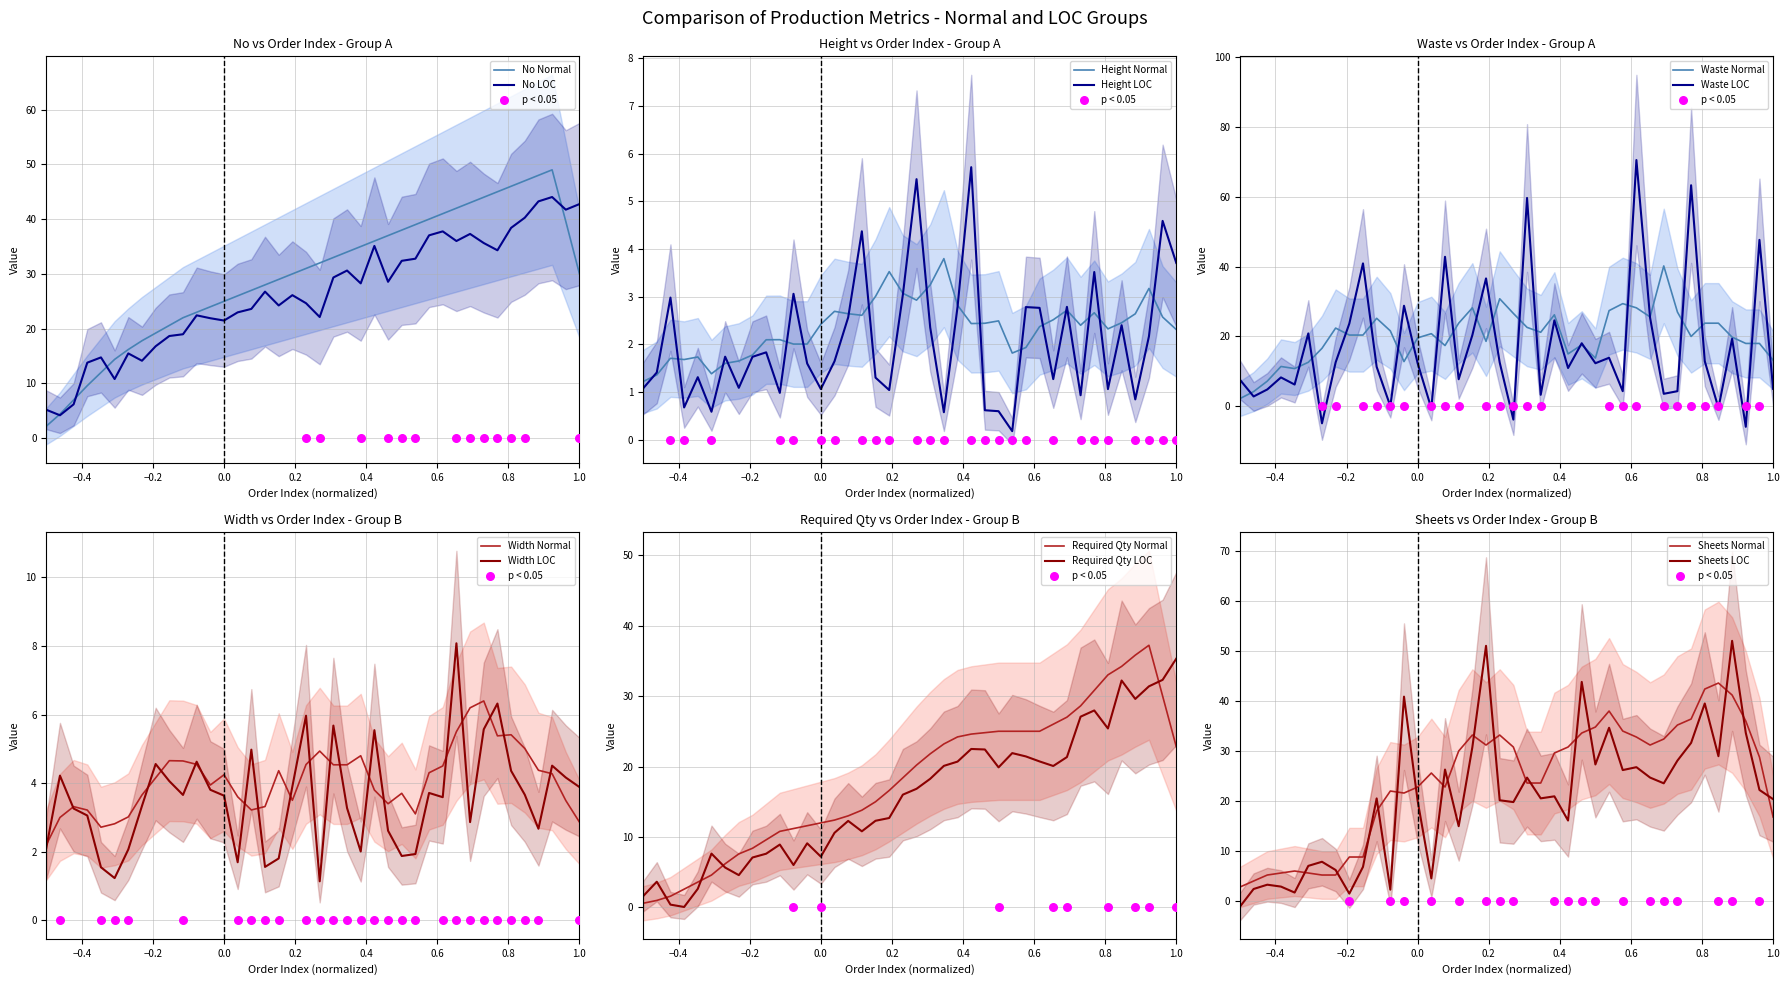

At how many categories does at least one series exceed 19?

33